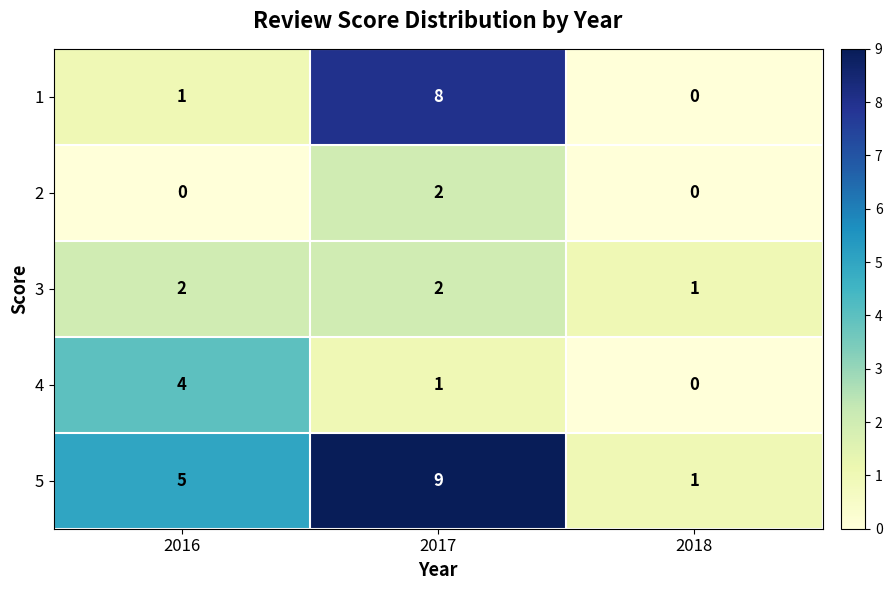

Is the value of 5 at 2018 greater than the value of 1 at 2018?

Yes